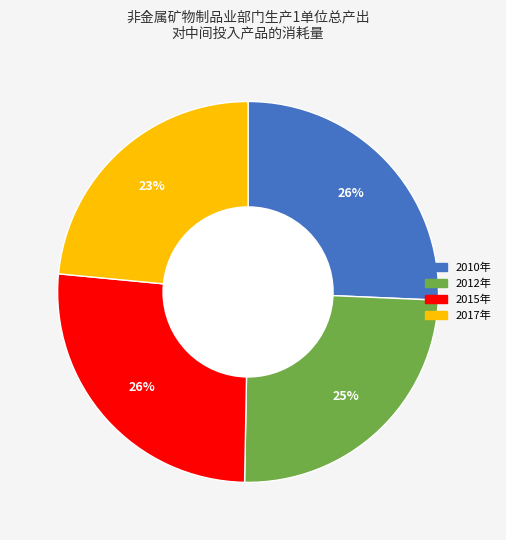

The 2017年 slice represents 23% of the pie. True or false?

True